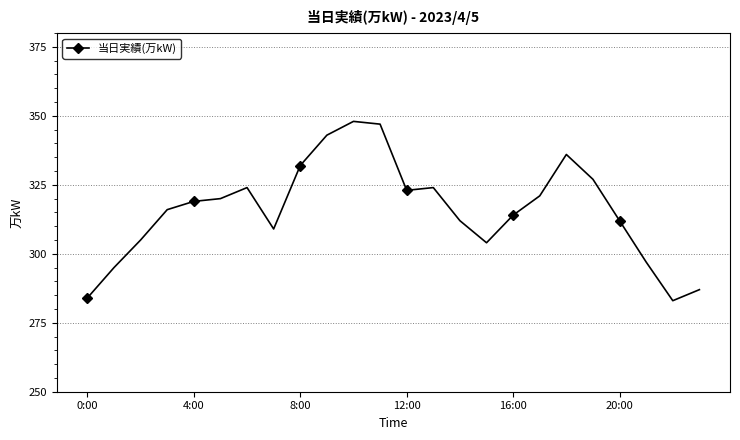

True or false: the data has more than 2 interior local peaks.

True